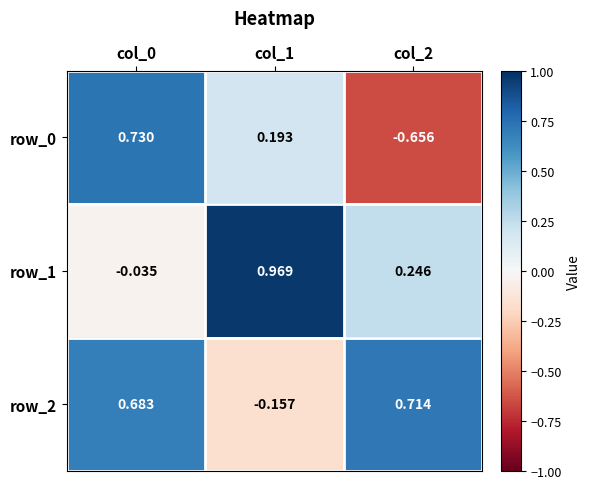

Is the value of row_0 at col_2 greater than the value of row_2 at col_1?

No